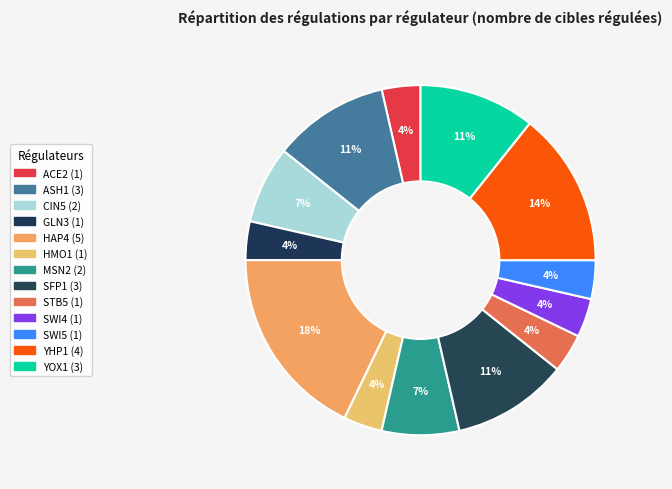

True or false: GLN3 accounts for 4% of the total.

True